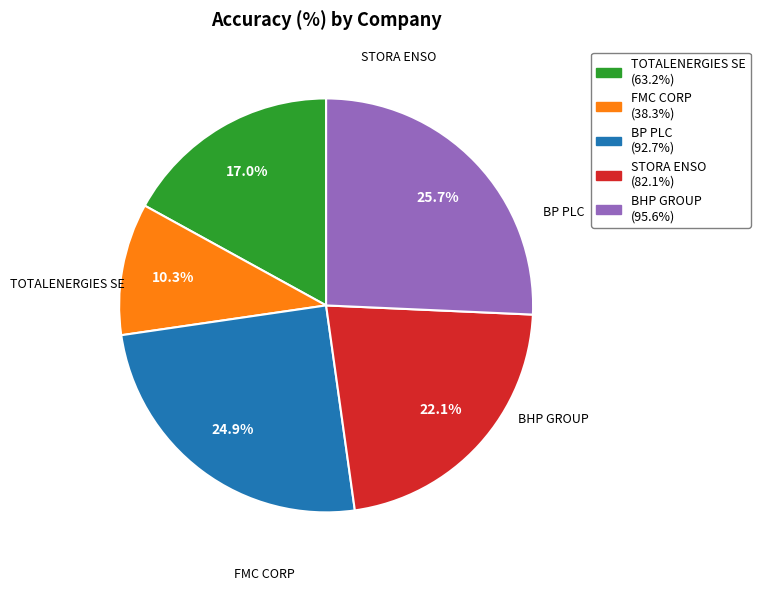

Rank the categories by value from highest to lowest.

BHP GROUP, BP PLC, STORA ENSO, TOTALENERGIES SE, FMC CORP